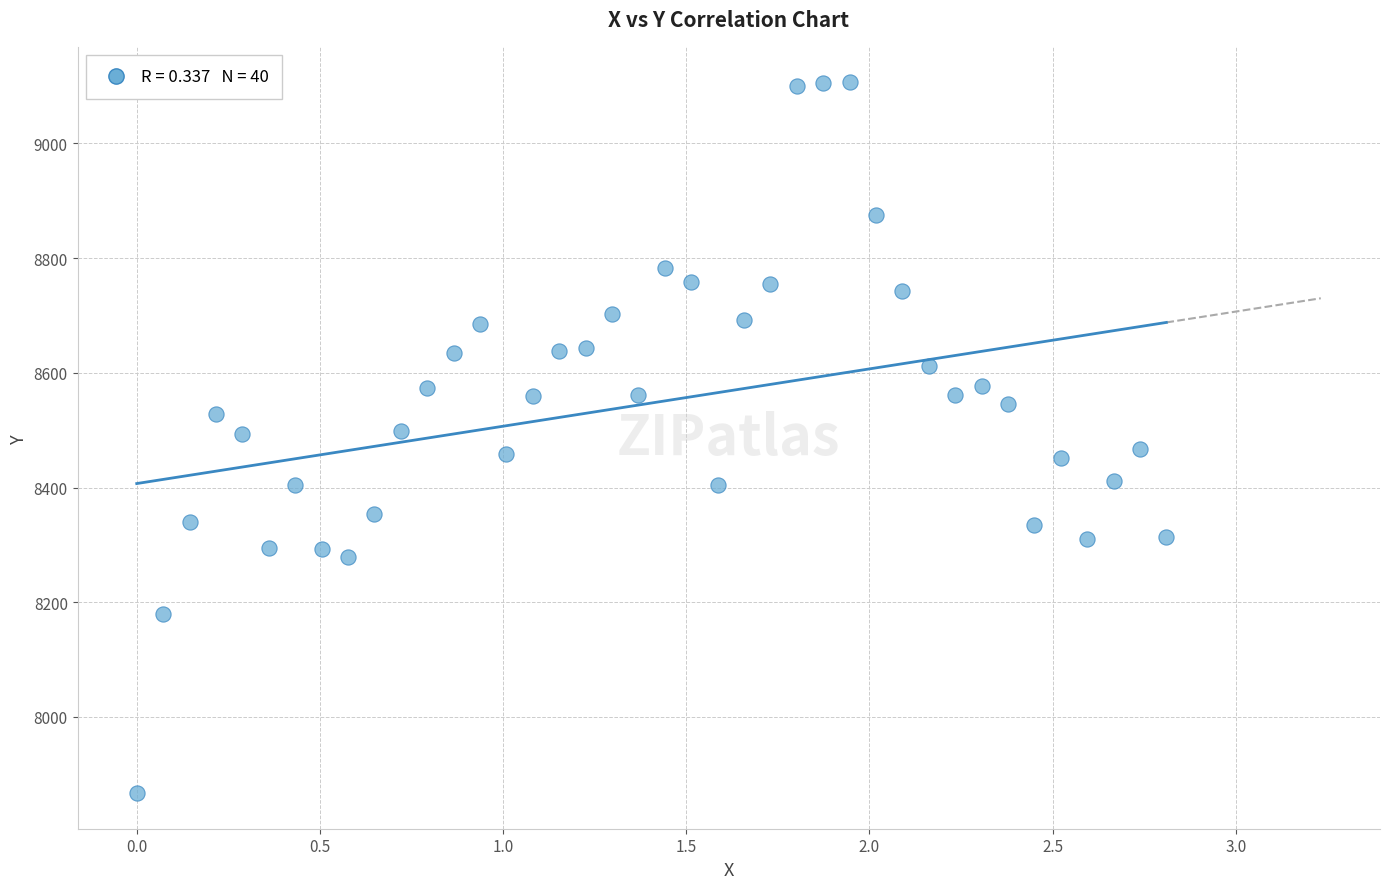

What is the range of Y values (max minus min)?

1239.4